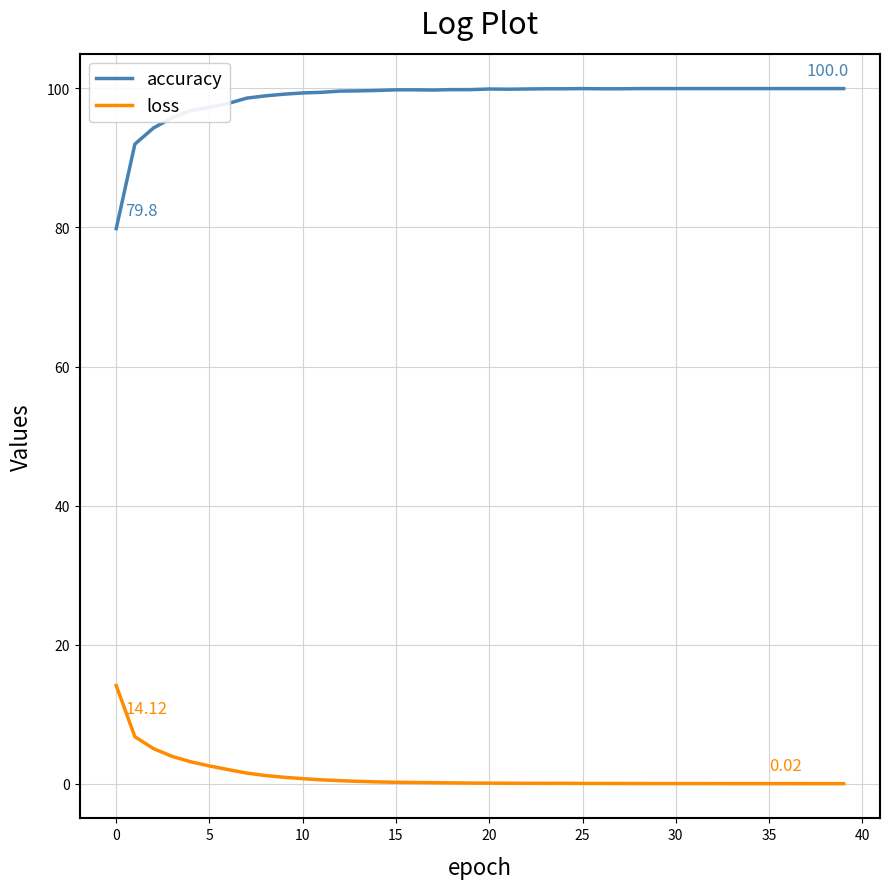

Which series has the largest range (max minus min)?

accuracy